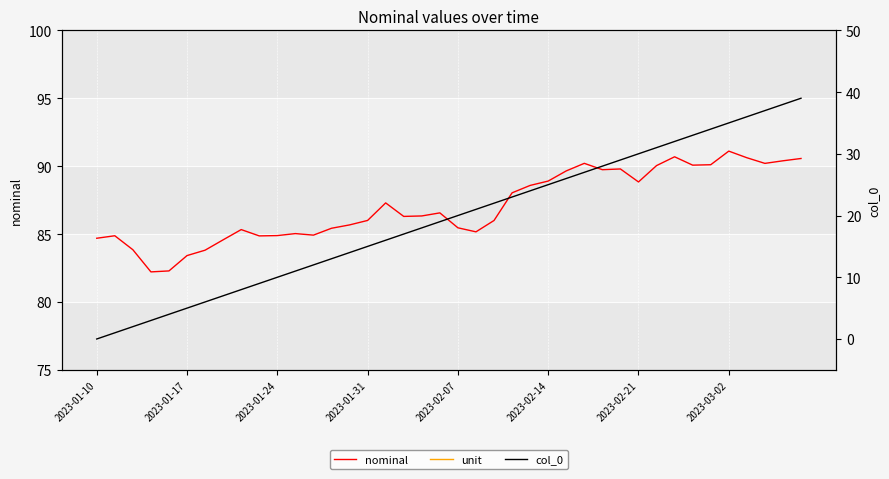

The value of nominal at 2023-03-02 is 56.2. True or false?

False